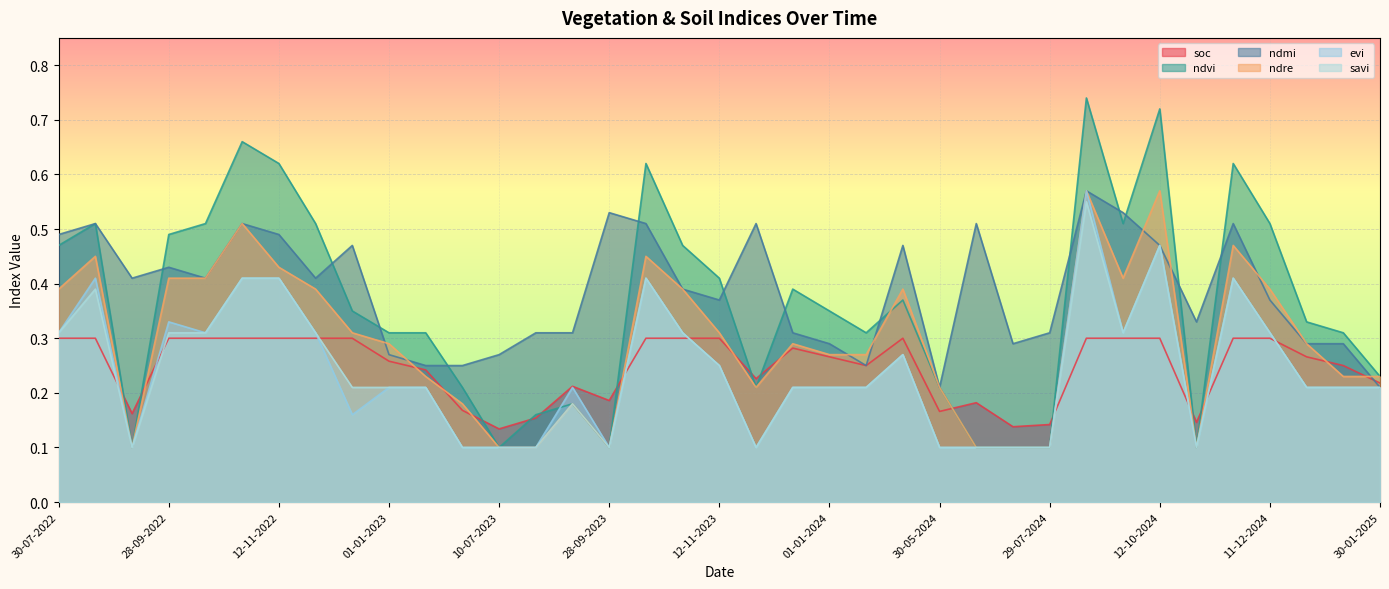

Where is ndre nearest to the value 0?

08-09-2022